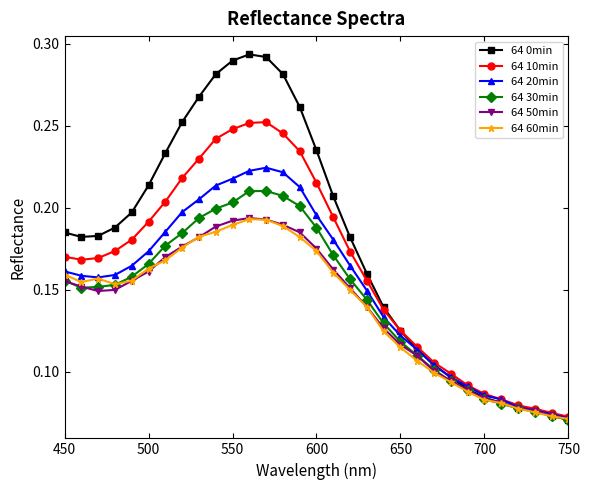

Does the chart have visible grid lines?

No